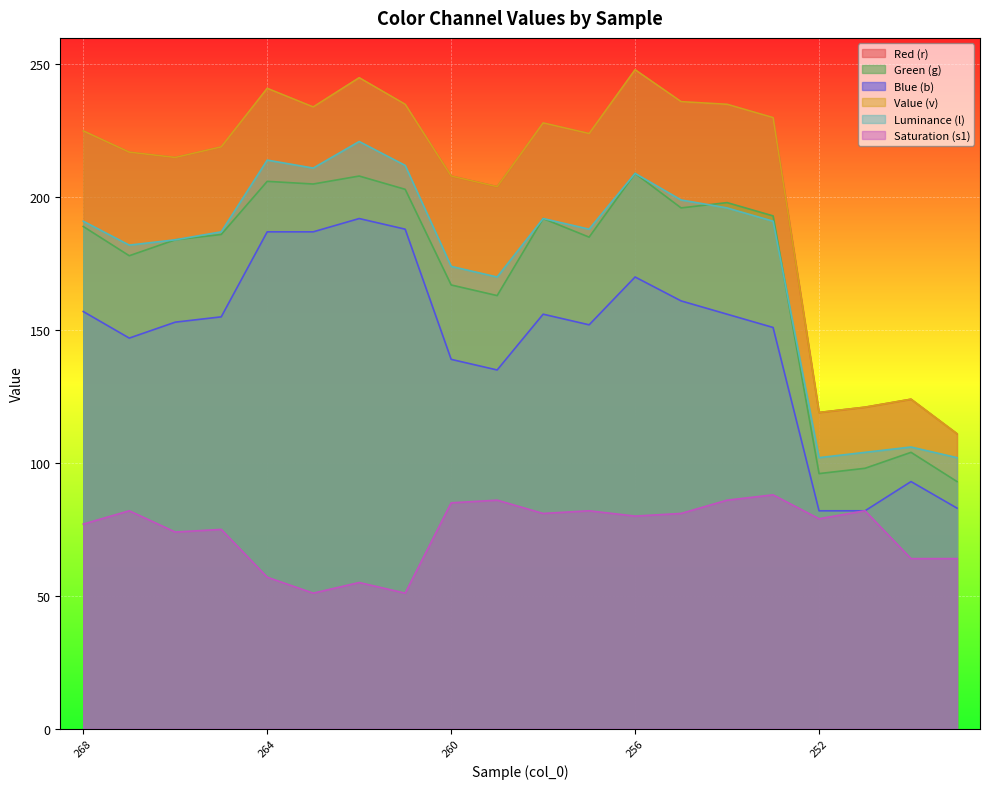

Reading left to right, what are all the values shown in this chart?

r: 225	217	215	219	241	234	245	235	208	204	228	224	248	236	235	230	119	121	124	111
g: 189	178	184	186	206	205	208	203	167	163	192	185	209	196	198	193	96	98	104	93
b: 157	147	153	155	187	187	192	188	139	135	156	152	170	161	156	151	82	82	93	83
v: 225	217	215	219	241	234	245	235	208	204	228	224	248	236	235	230	119	121	124	111
s1: 77	82	74	75	57	51	55	51	85	86	81	82	80	81	86	88	79	82	64	64
l: 191	182	184	187	214	211	221	212	174	170	192	188	209	199	196	191	102	104	106	102